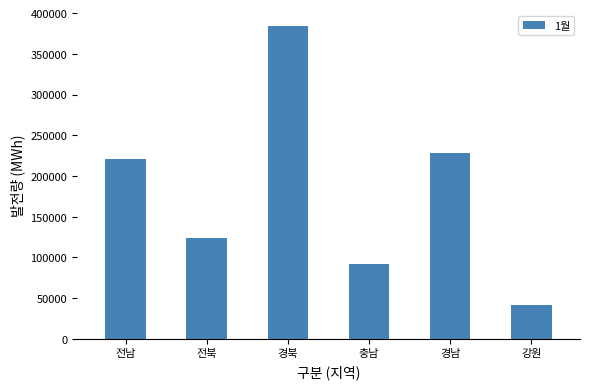

Rank the categories by value from lowest to highest.

강원, 충남, 전북, 전남, 경남, 경북